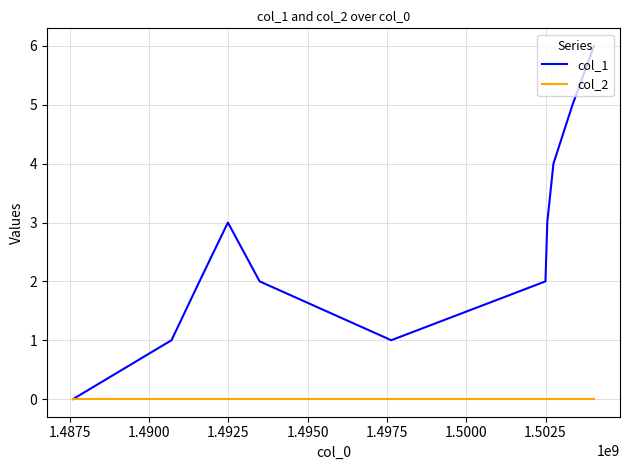

List the series in order of their overall mean, highest first.

col_1, col_2